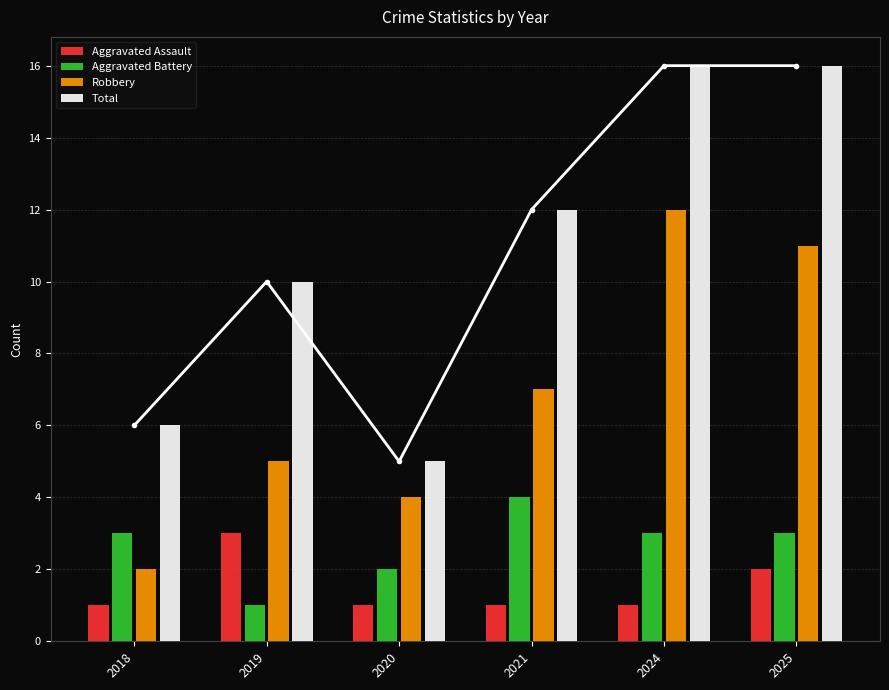

What is the total value across all series at 2019?

19